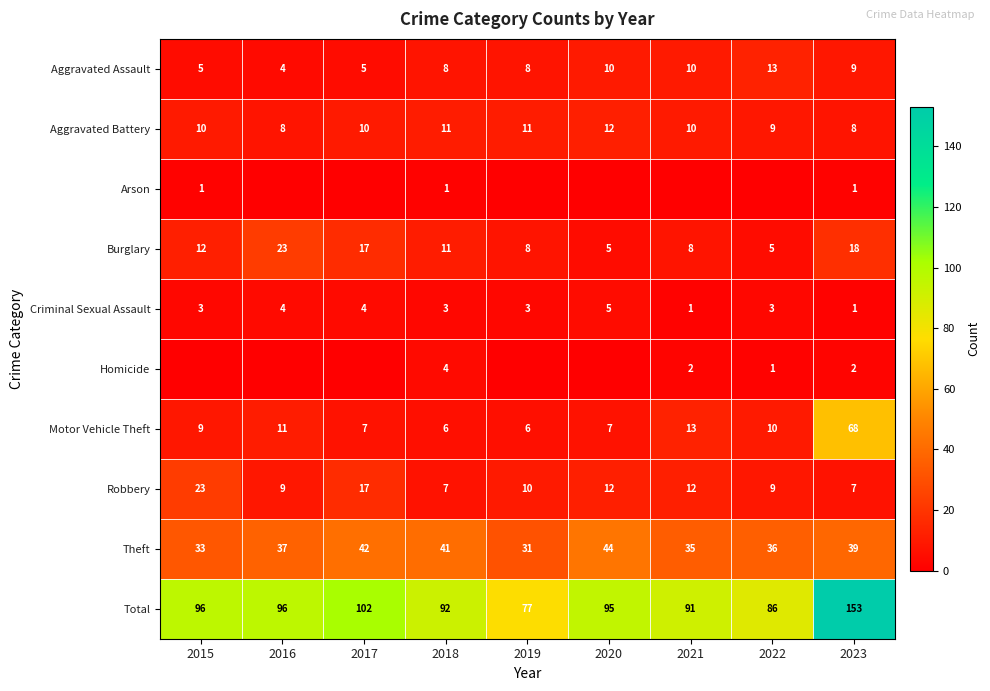

What is the highest value of the Burglary series?

23